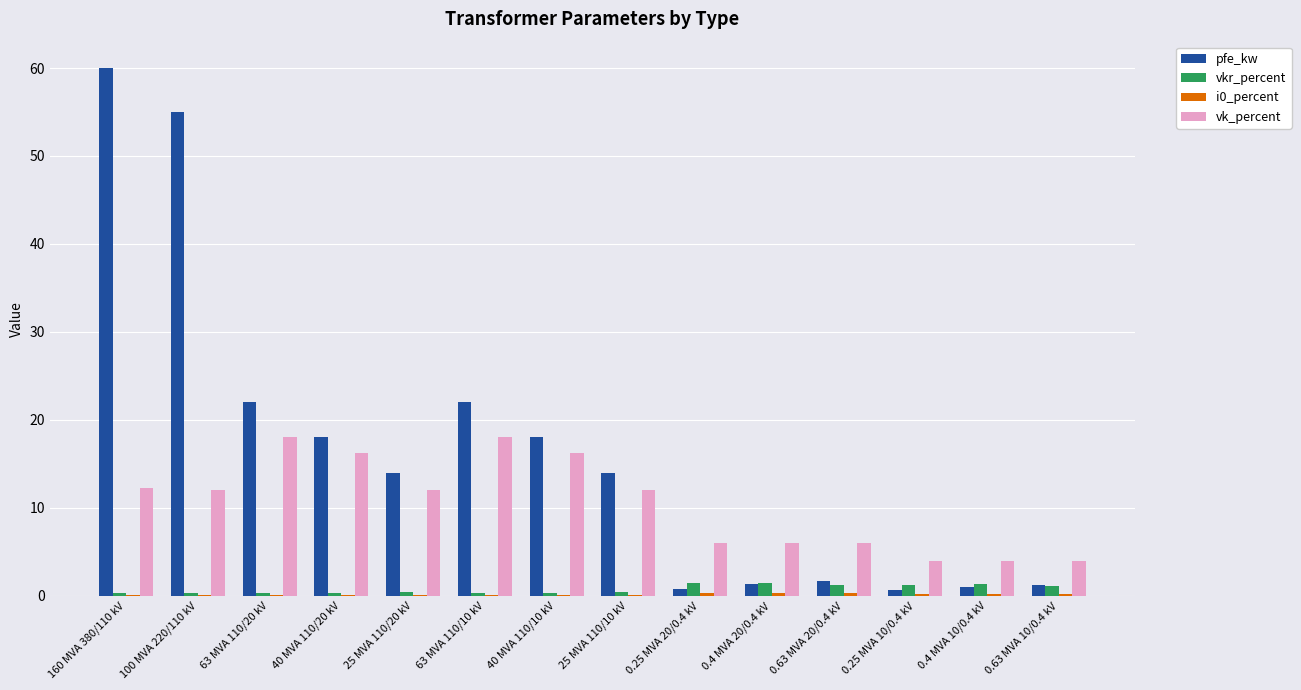

What is the spread (max minus min) of values at 0.25 MVA 20/0.4 kV?

5.7